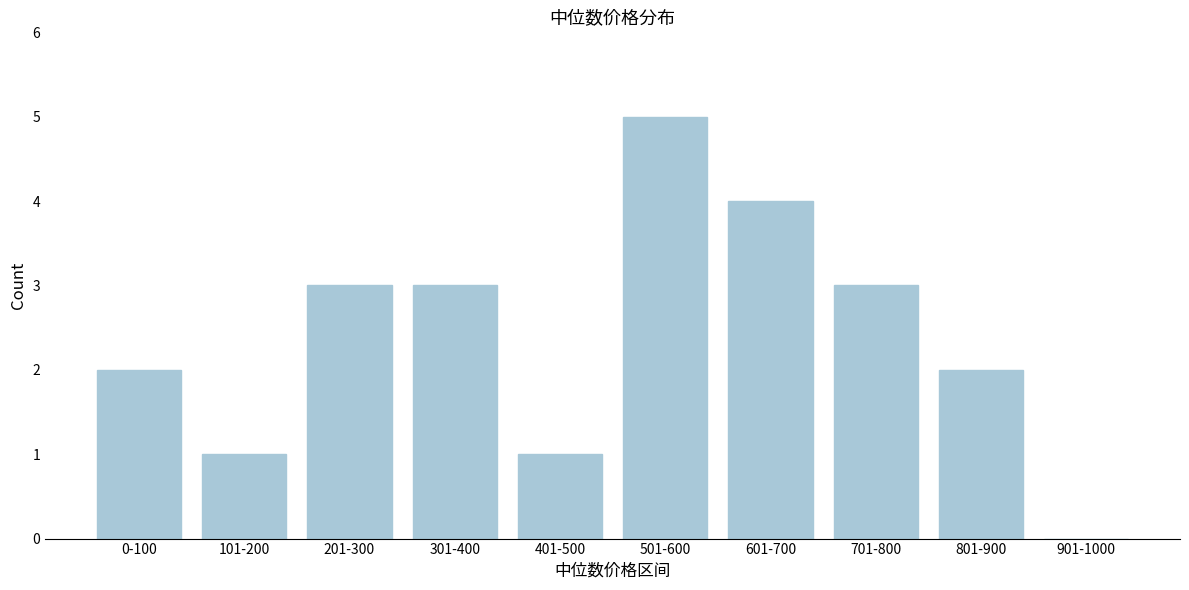

Reading left to right, transcribe all the data shown in this chart.

0-100=2	101-200=1	201-300=3	301-400=3	401-500=1	501-600=5	601-700=4	701-800=3	801-900=2	901-1000=0